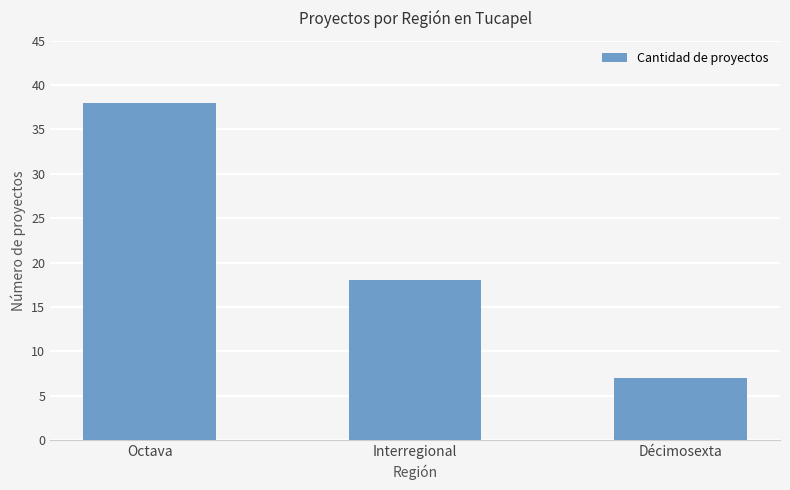

Which has a higher value, Octava or Décimosexta?

Octava